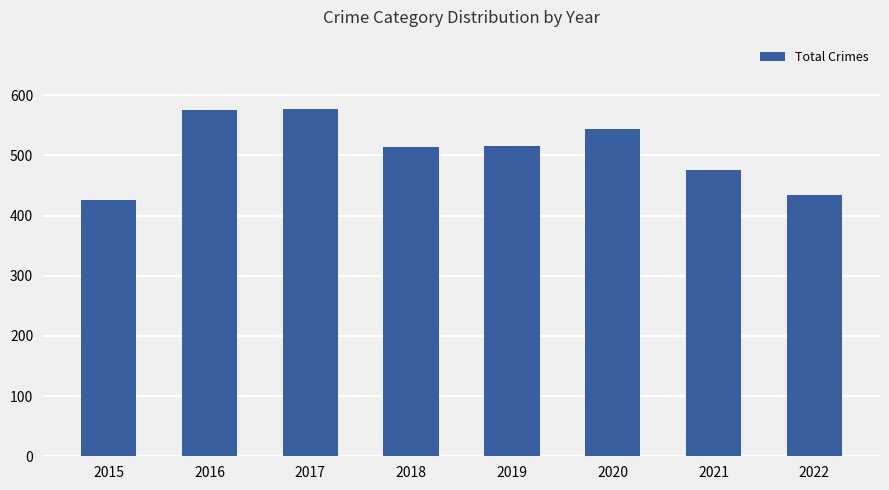

How many series are shown in this chart?

1